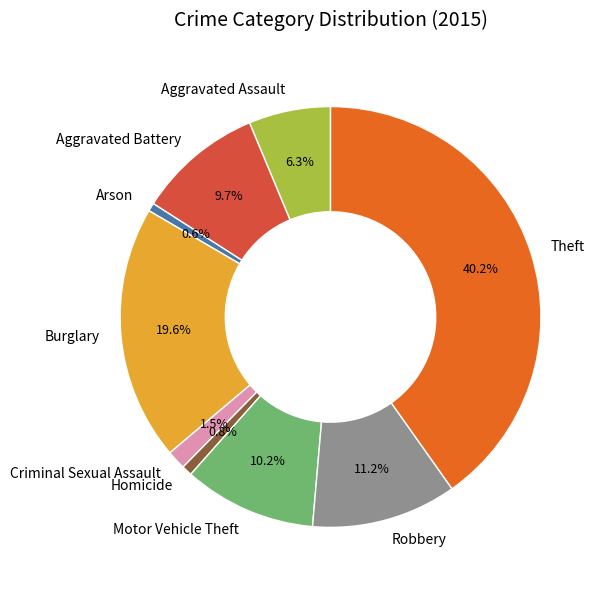

How much of the chart is everything except Arson?

99.4%